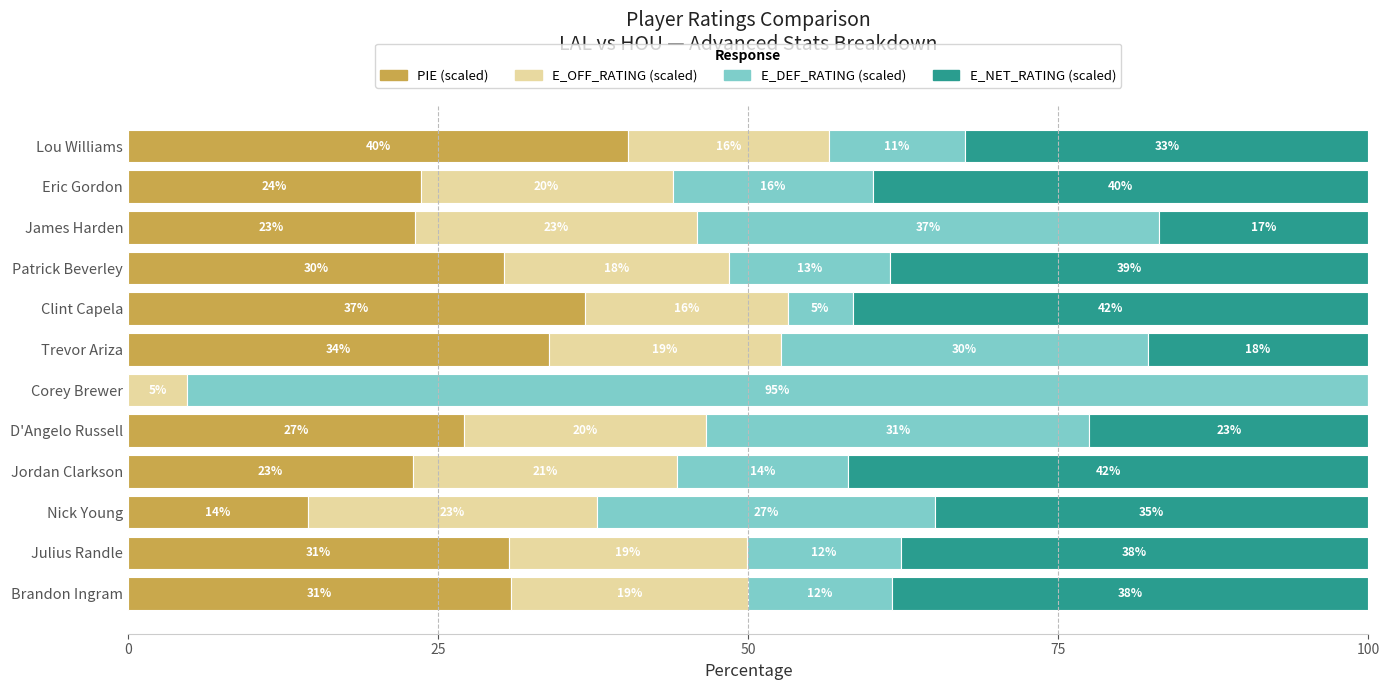

What is the total value across all series at Eric Gordon?

100.0